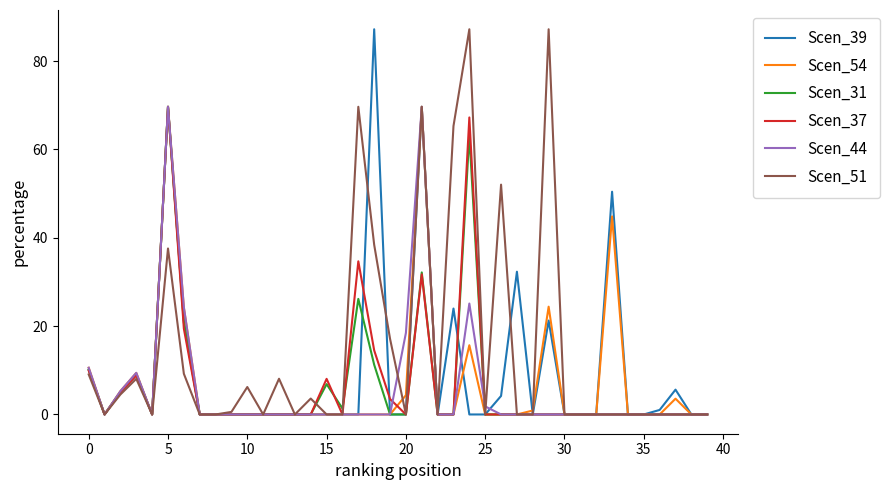

True or false: Scen_39 and Scen_54 cross at least once.

True